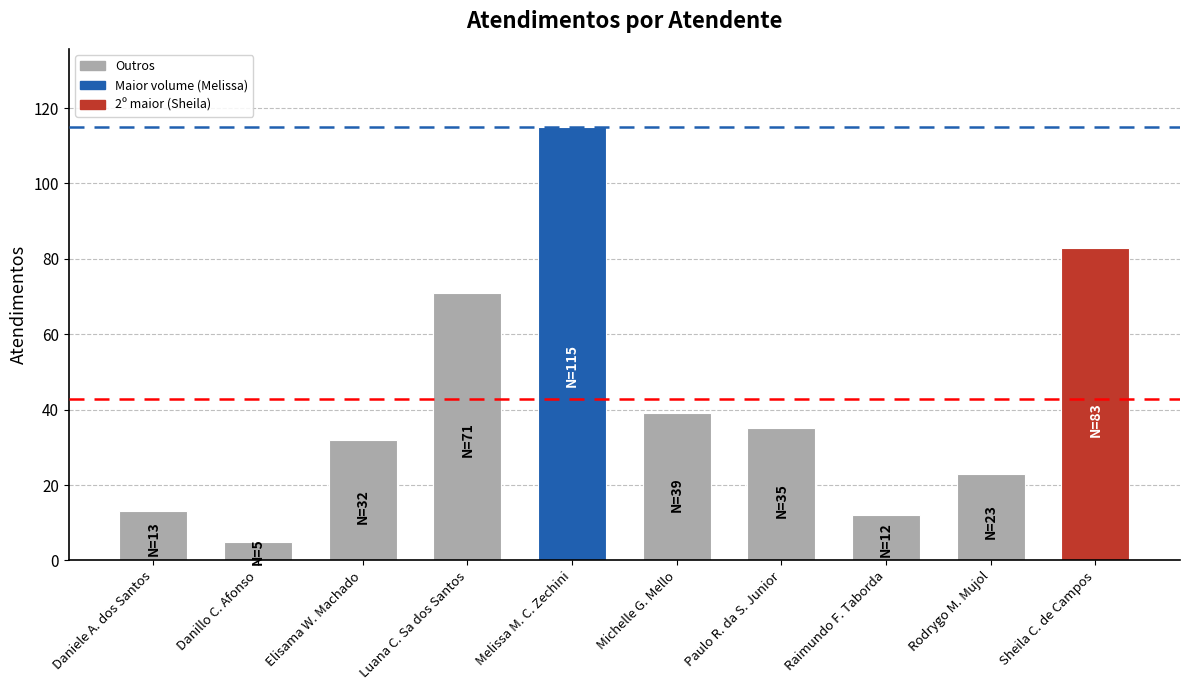

What value does the data have at Luana C. Sa dos Santos?

71